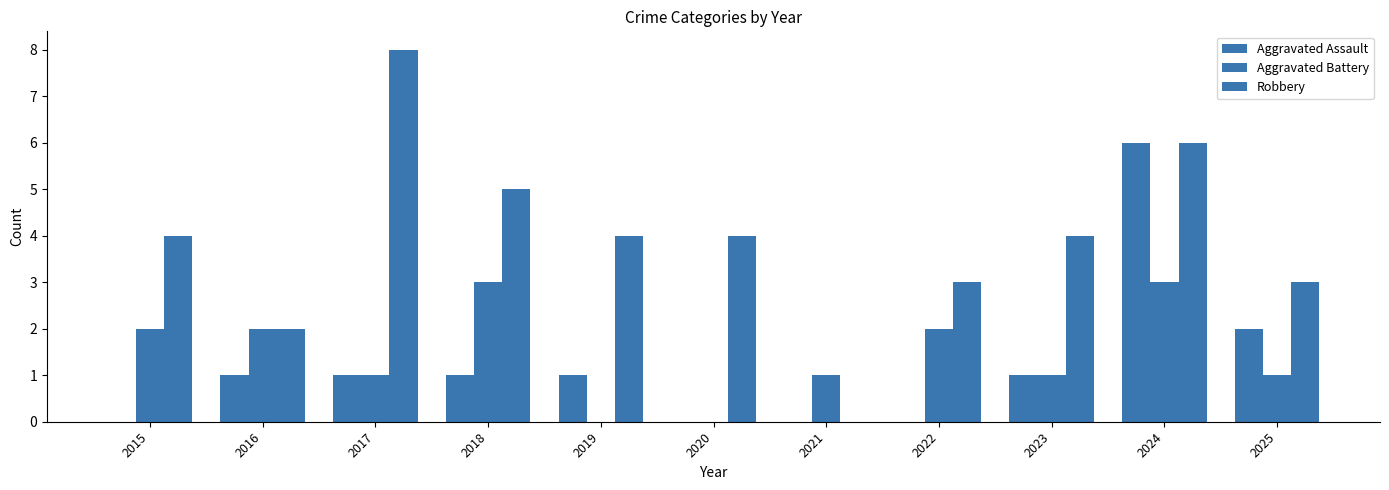

The Robbery series shows 9 at 2018. True or false?

False